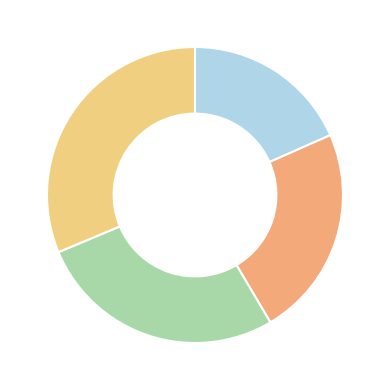

Rank the categories by value from highest to lowest.

11380000, 9237000, 7537000, 6029000